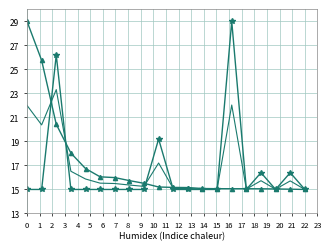

What is the greatest value displayed?

29.0